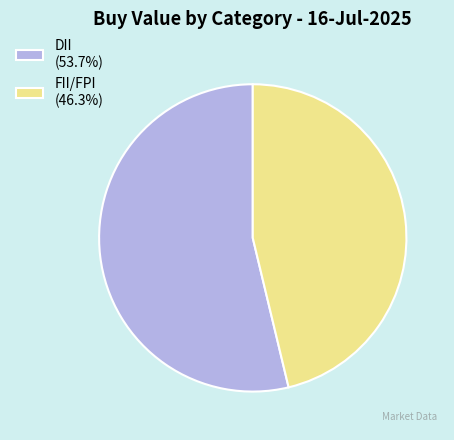

Which slice is the smallest?

FII/FPI